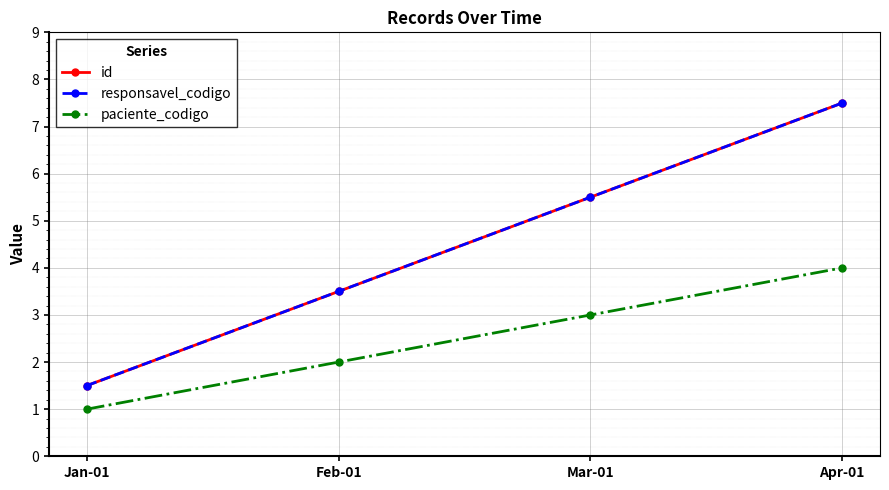

What is the minimum value for responsavel_codigo?

1.5